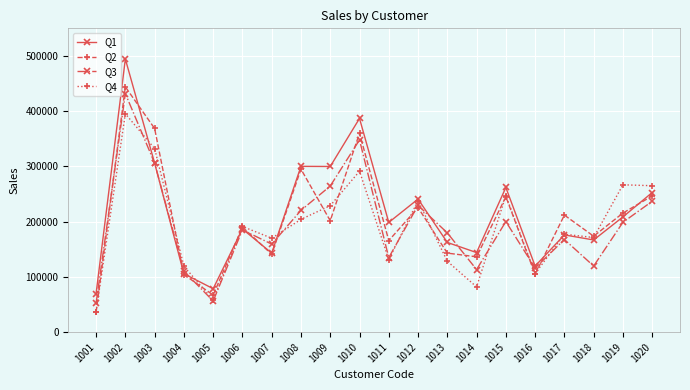

At 1008, list the series in order from largest to smallest.

Q1, Q2, Q3, Q4